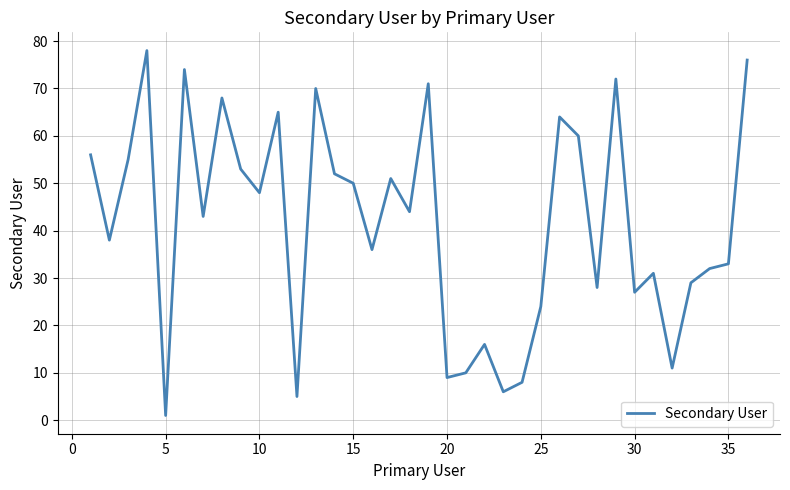

Reading left to right, what are all the values shown in this chart?

56	38	55	78	1	74	43	68	53	48	65	5	70	52	50	36	51	44	71	9	10	16	6	8	24	64	60	28	72	27	31	11	29	32	33	76